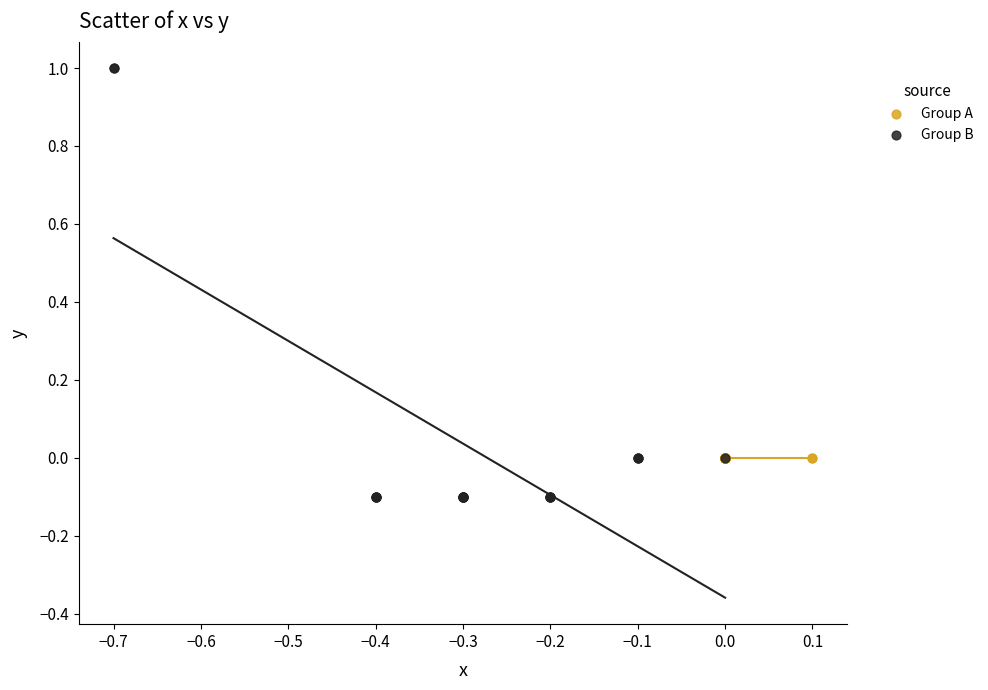

What are all the series names shown in the legend?

Group A, Group B